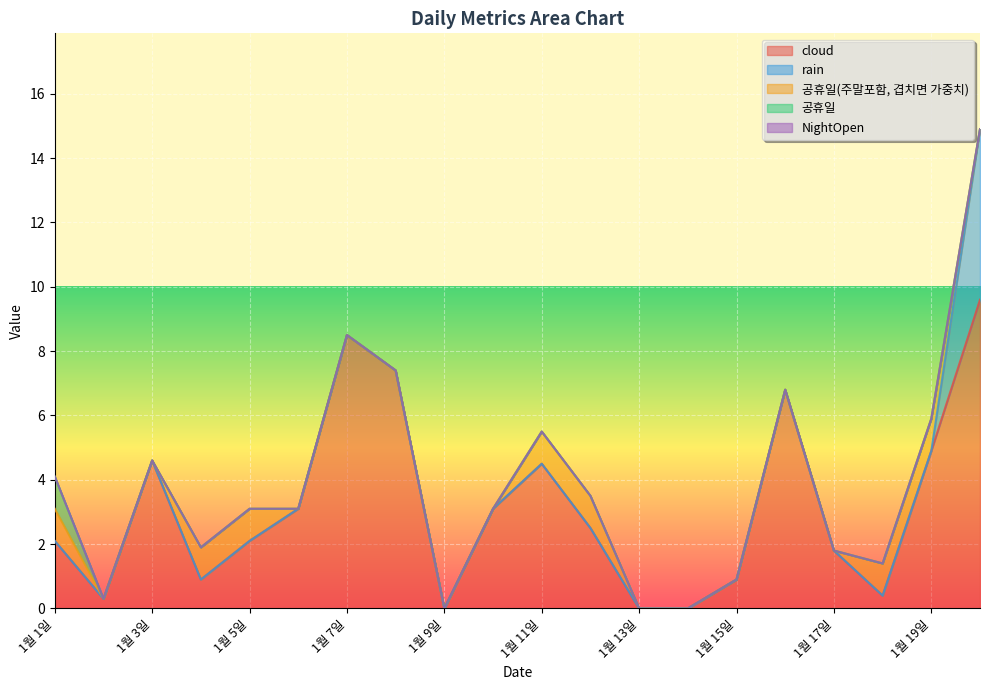

True or false: cloud and rain intersect in this chart.

False